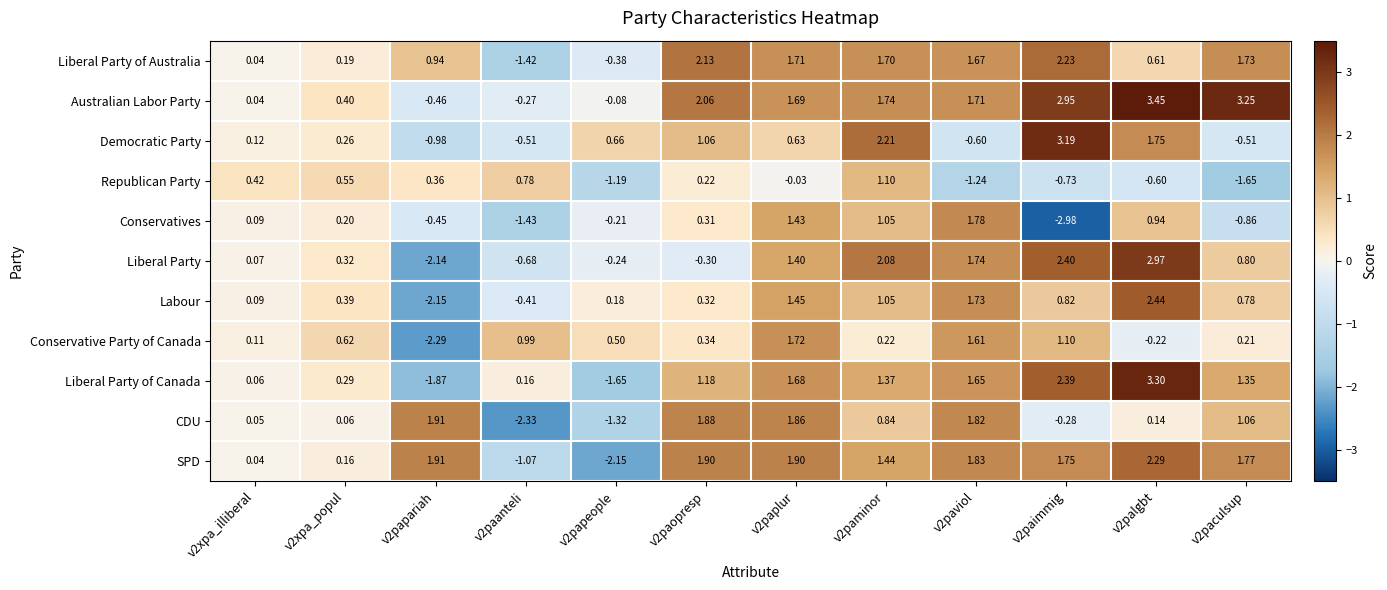

Which series has the widest spread of values?

Liberal Party of Canada